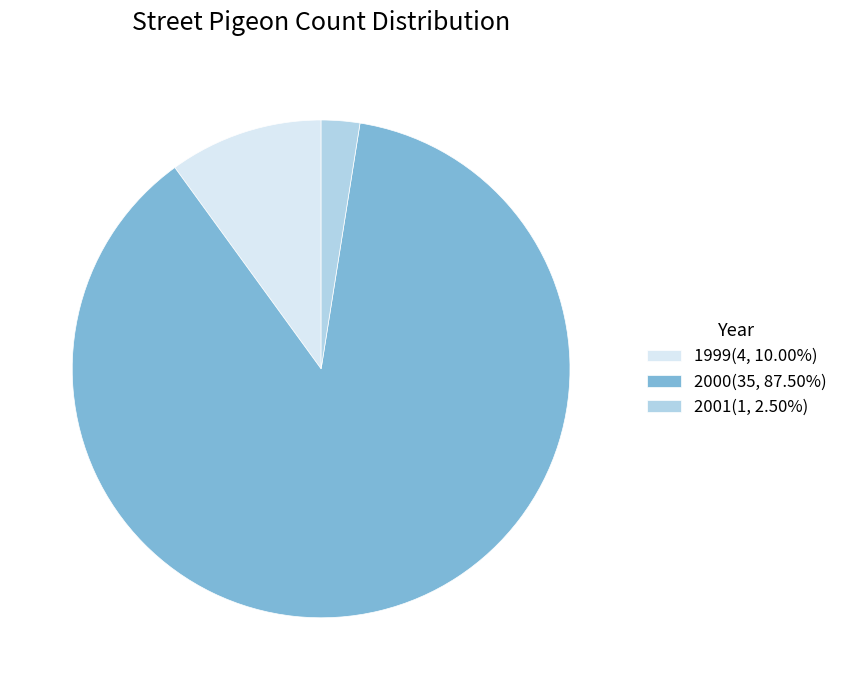

Combined, do 1999(4, 10.00%) and 2001(1, 2.50%) account for over 50%?

No